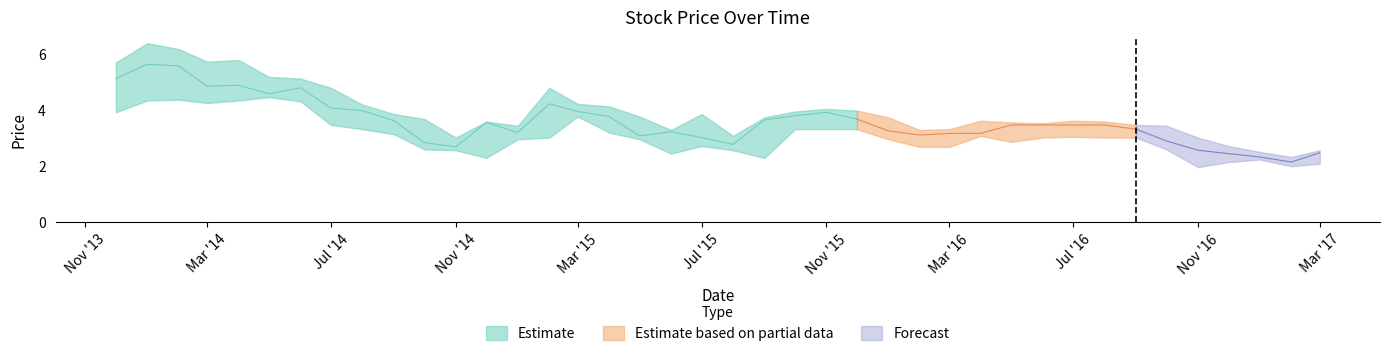

What is the value of the Close point at the 37th from the left?

2.4